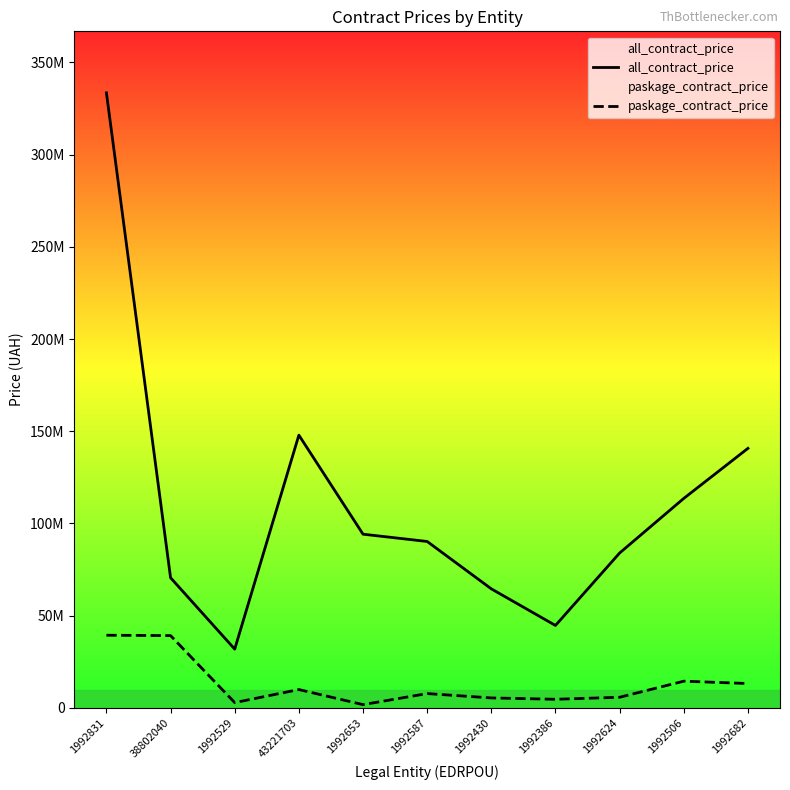

Reading right to left, list all the values displayed in this chart.

all_contract_price: 140722151.7	113594539.1	84003068.0	44734943.6	64571315.8	90255419.4	94203569.6	147885368.4	31911978.2	70596963.5	333423182.3
paskage_contract_price: 13260012.0	14531520.0	5812608.0	4722744.0	5449320.0	7810692.0	1816440.0	9990420.0	2906304.0	39235104.0	39434712.0